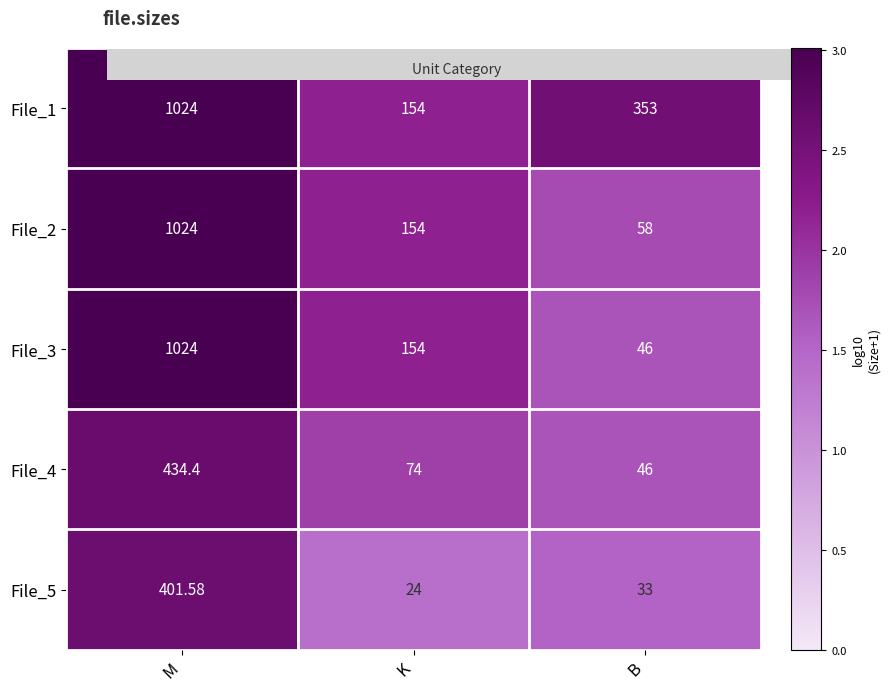

Which label corresponds to the largest value in the chart?

M